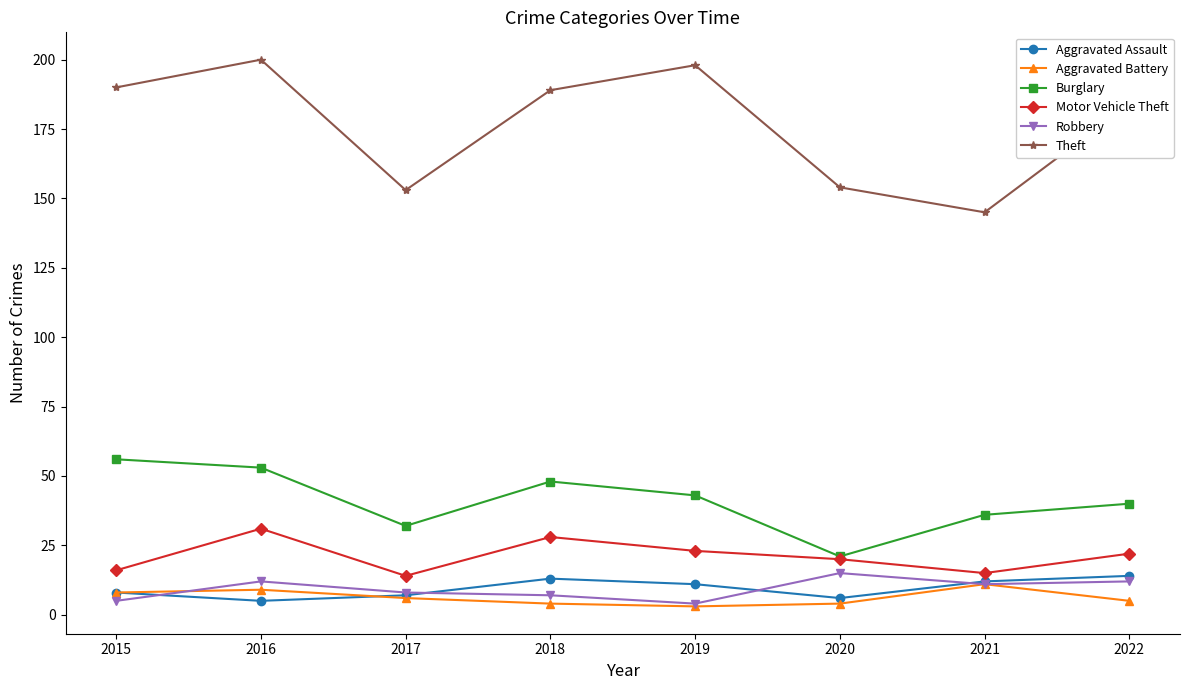

Is it true that Robbery equals 15 at 2020?

True